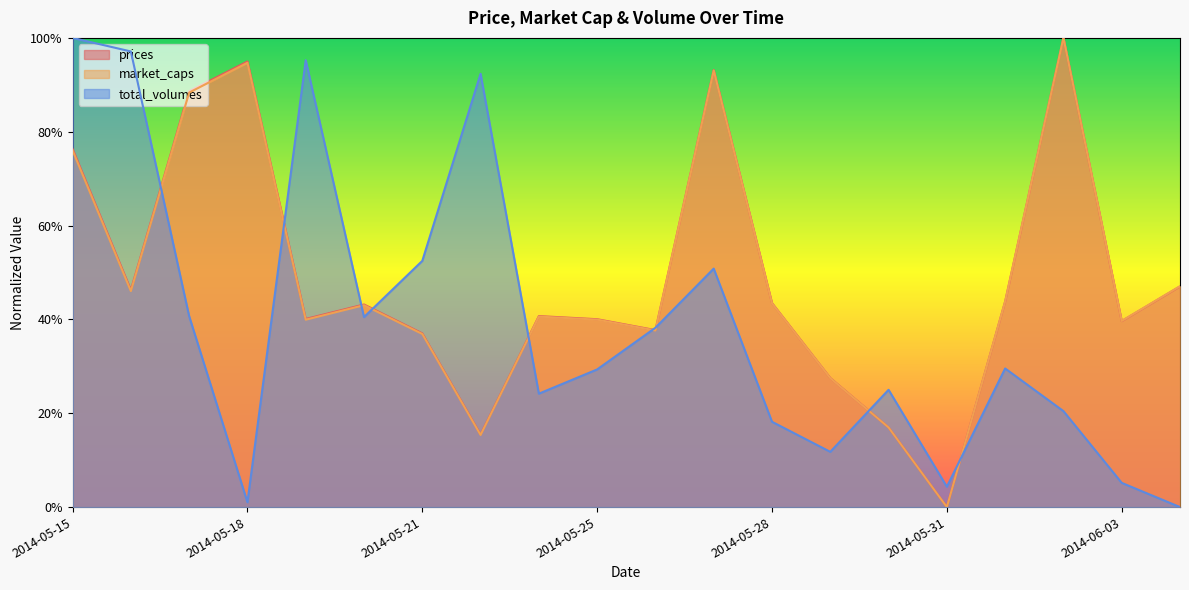

The value of total_volumes at 2014-05-17 is 0.7. True or false?

False